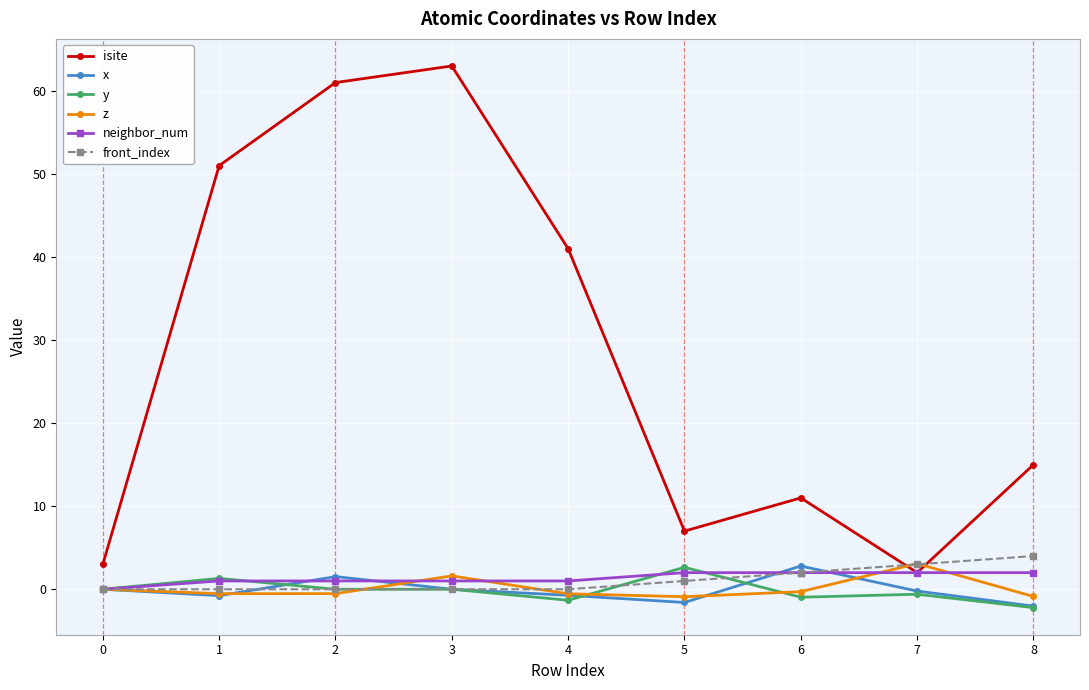

What is the total value across all series at 1?

52.0